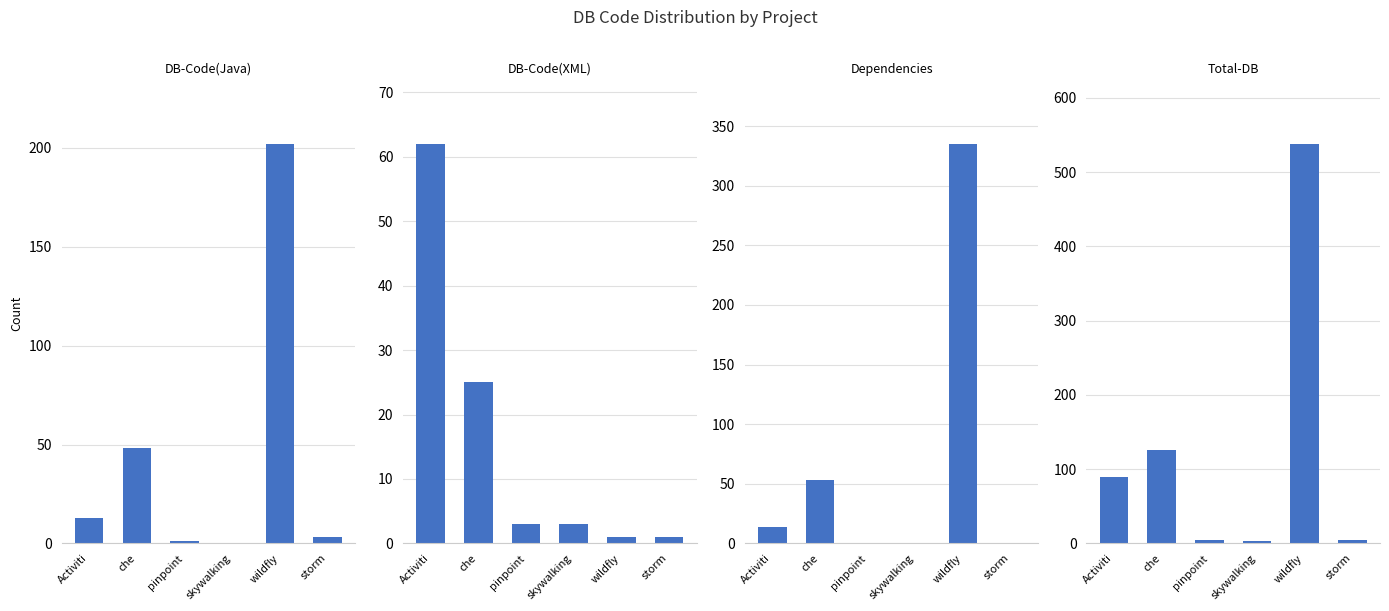

What is the difference between the DB-Code(Java) values at pinpoint and wildfly?

201